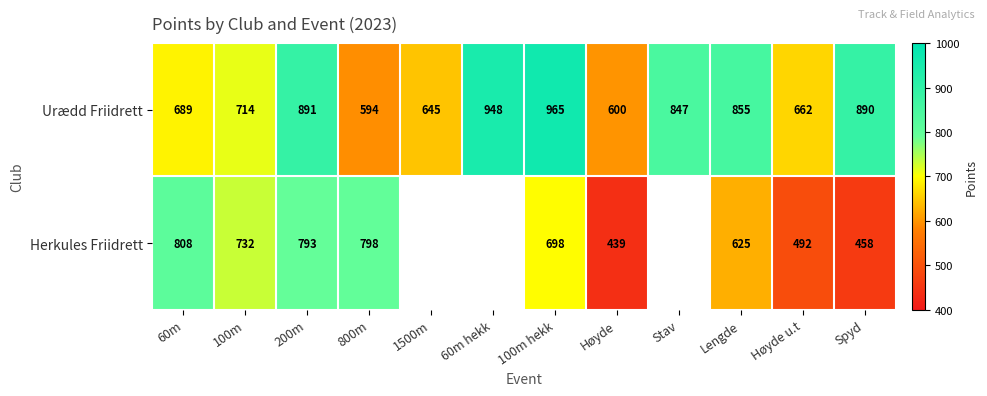

What is the smallest value displayed?

439.0